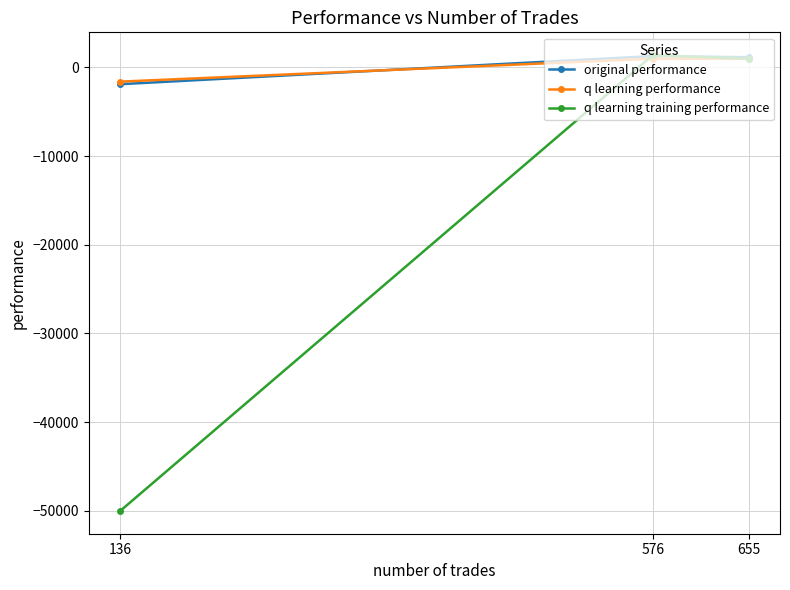

What are all the series names shown in the legend?

original performance, q learning performance, q learning training performance